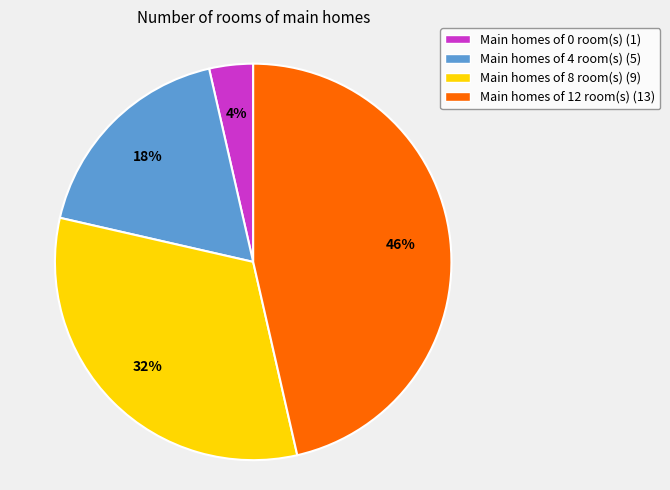

To the nearest percent, what is the average slice percentage?

25%